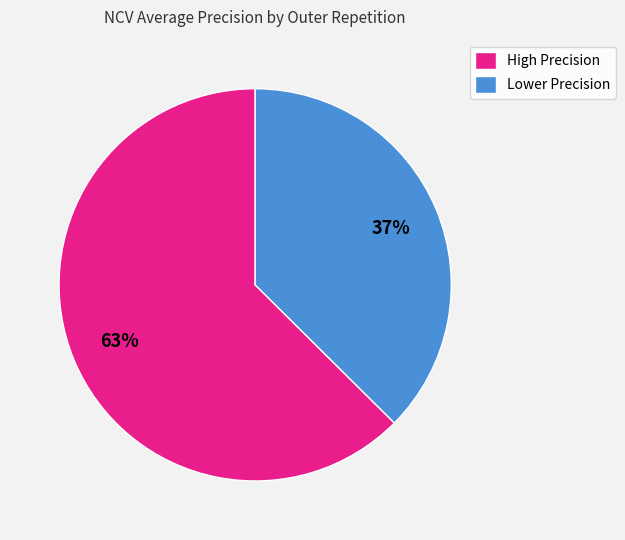

Is High Precision the majority of the pie?

Yes